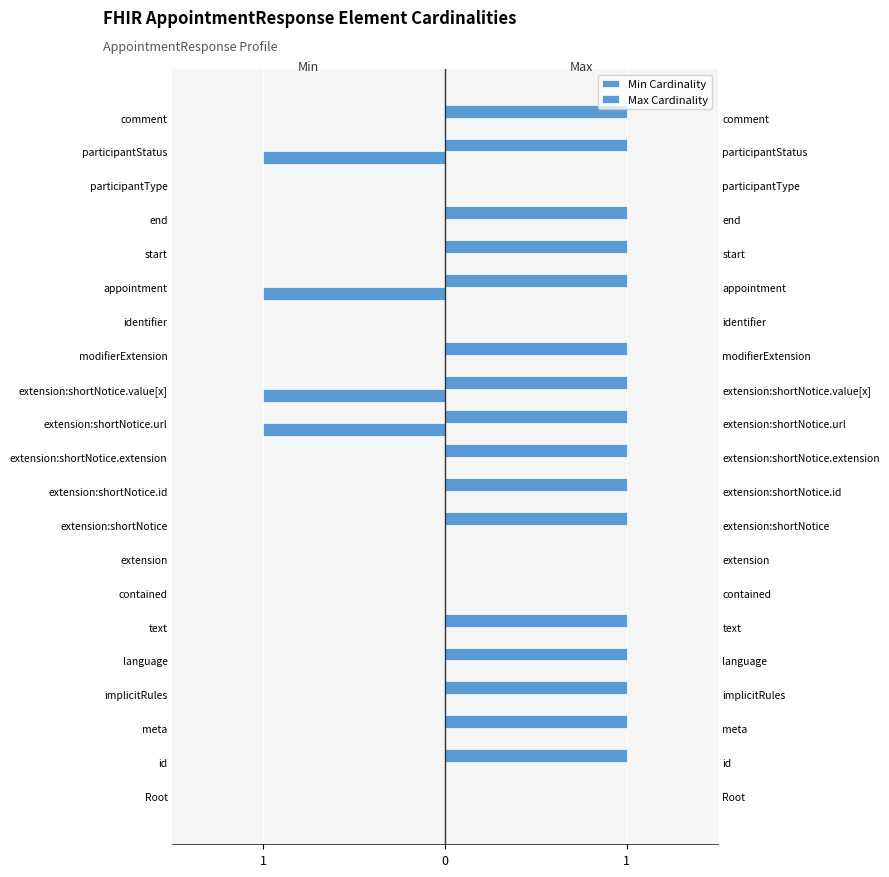

The Max Cardinality series shows 0 at comment. True or false?

False